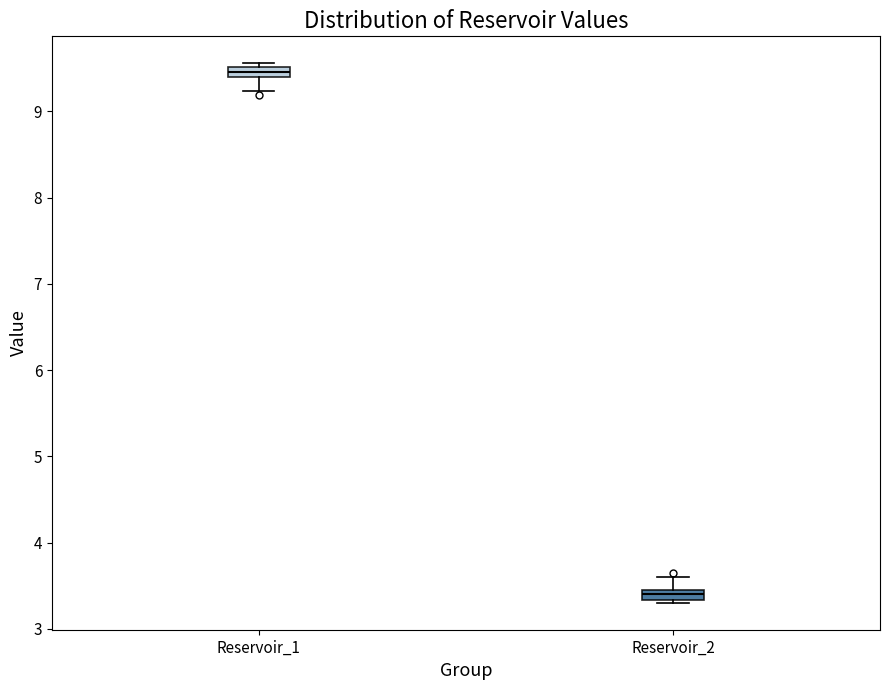

Which box's median line is the lowest?

Reservoir_2